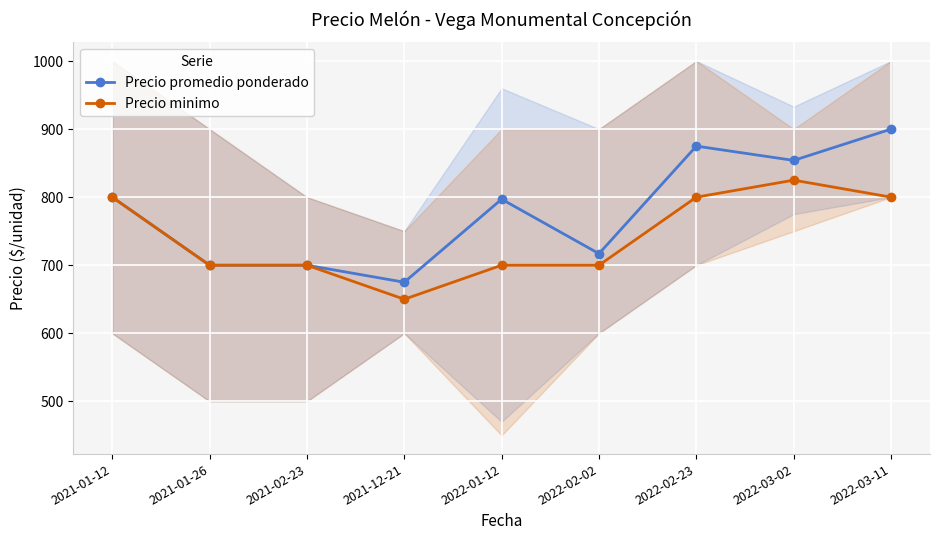

Does the chart display data point markers on the line(s)?

Yes